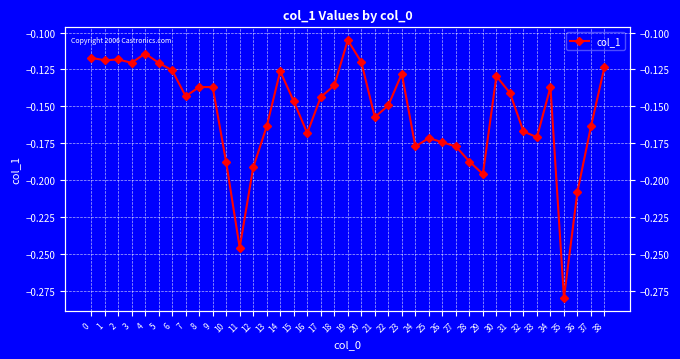

List the labels in order of value, smallest first.

35, 11, 36, 29, 12, 10, 28, 24, 27, 26, 25, 33, 16, 32, 13, 37, 21, 22, 15, 17, 7, 31, 8, 9, 34, 18, 30, 23, 14, 6, 38, 3, 5, 20, 1, 2, 0, 4, 19